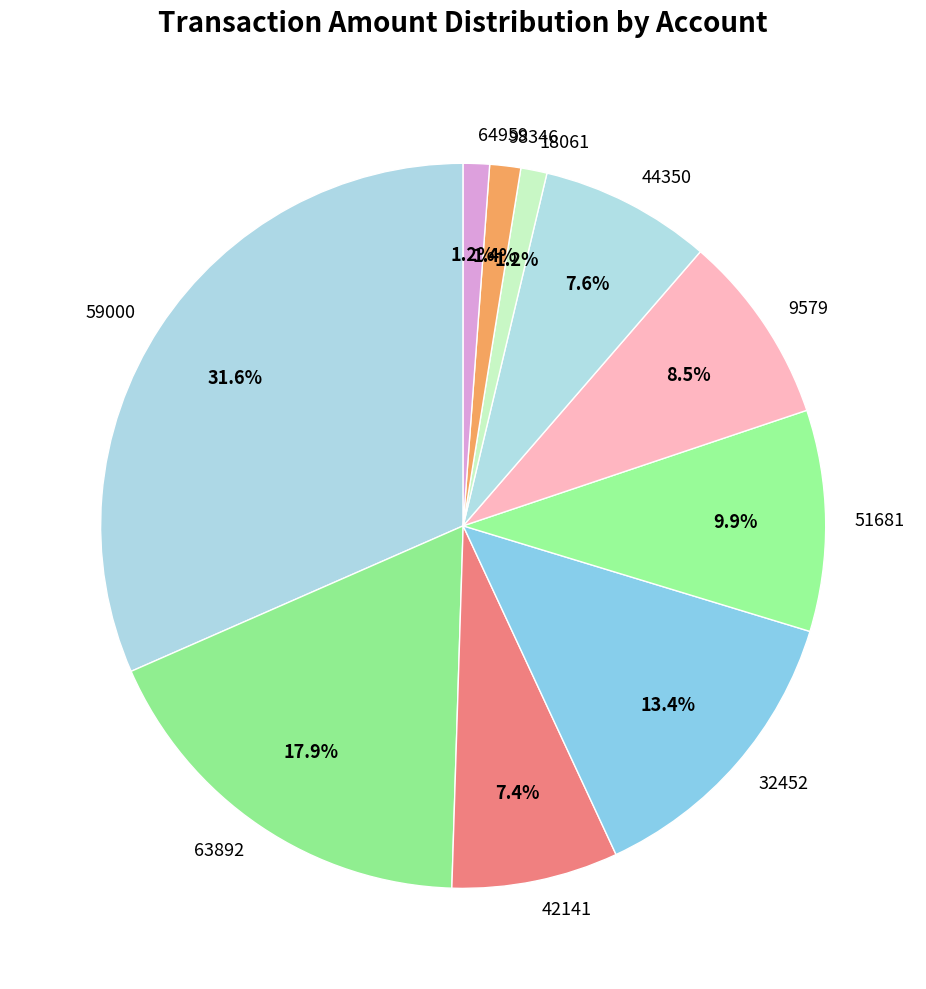

Between 59000 and 42141, which is larger?

59000